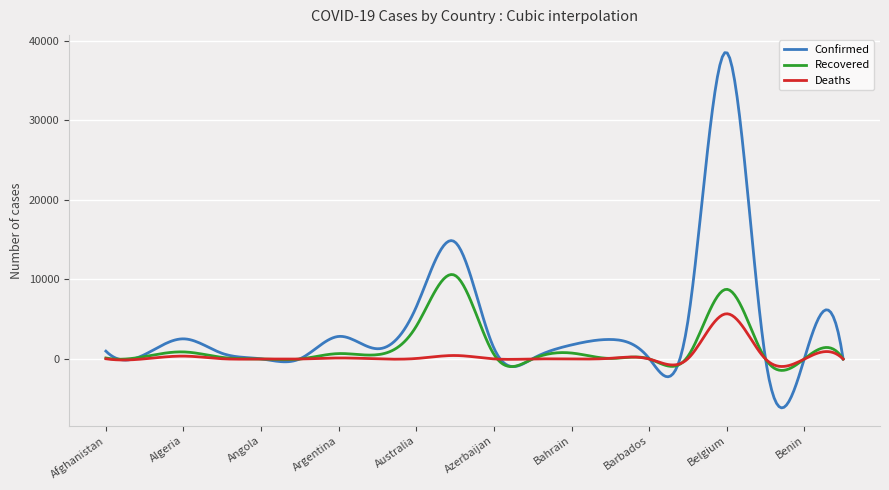

What is the maximum value shown in the chart?

38476.5